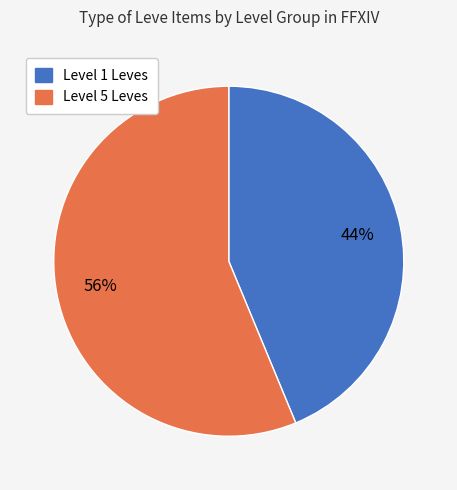

Is there any slice that represents more than half of the pie?

Yes